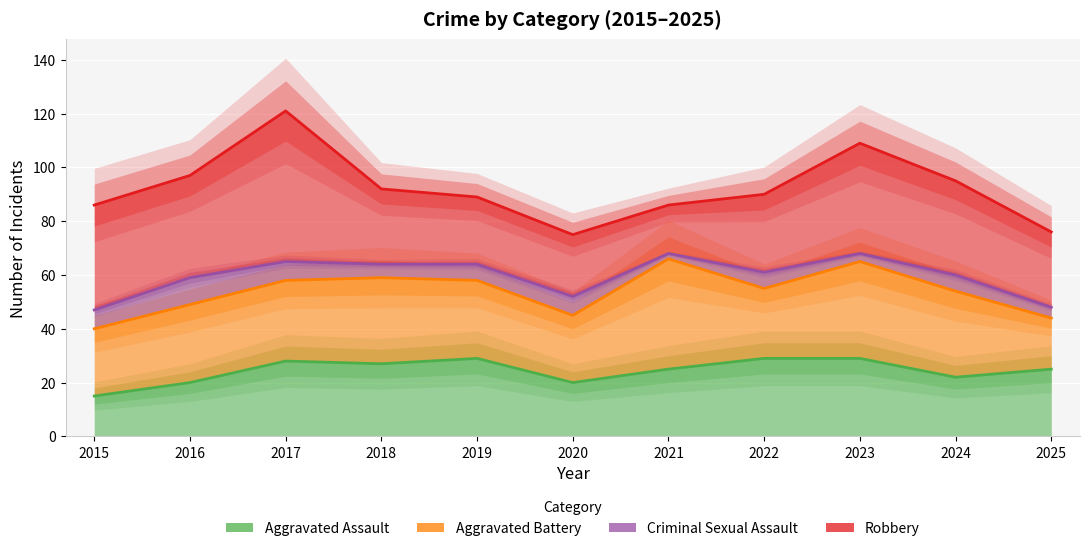

What is the difference between the highest and lowest values at 2025?

24